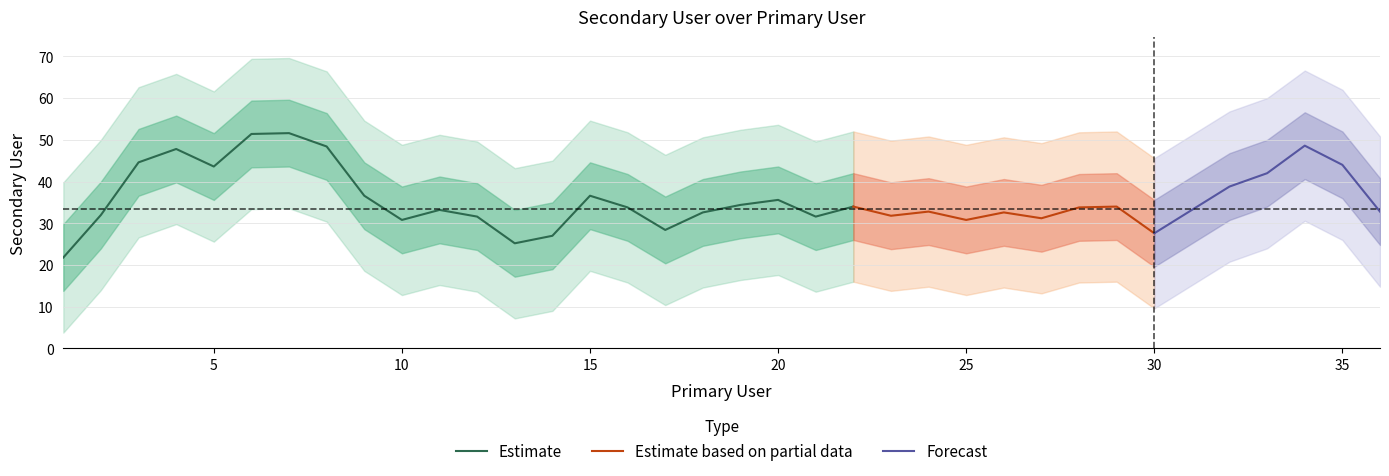

Is it true that the value at 8 is 18?

False